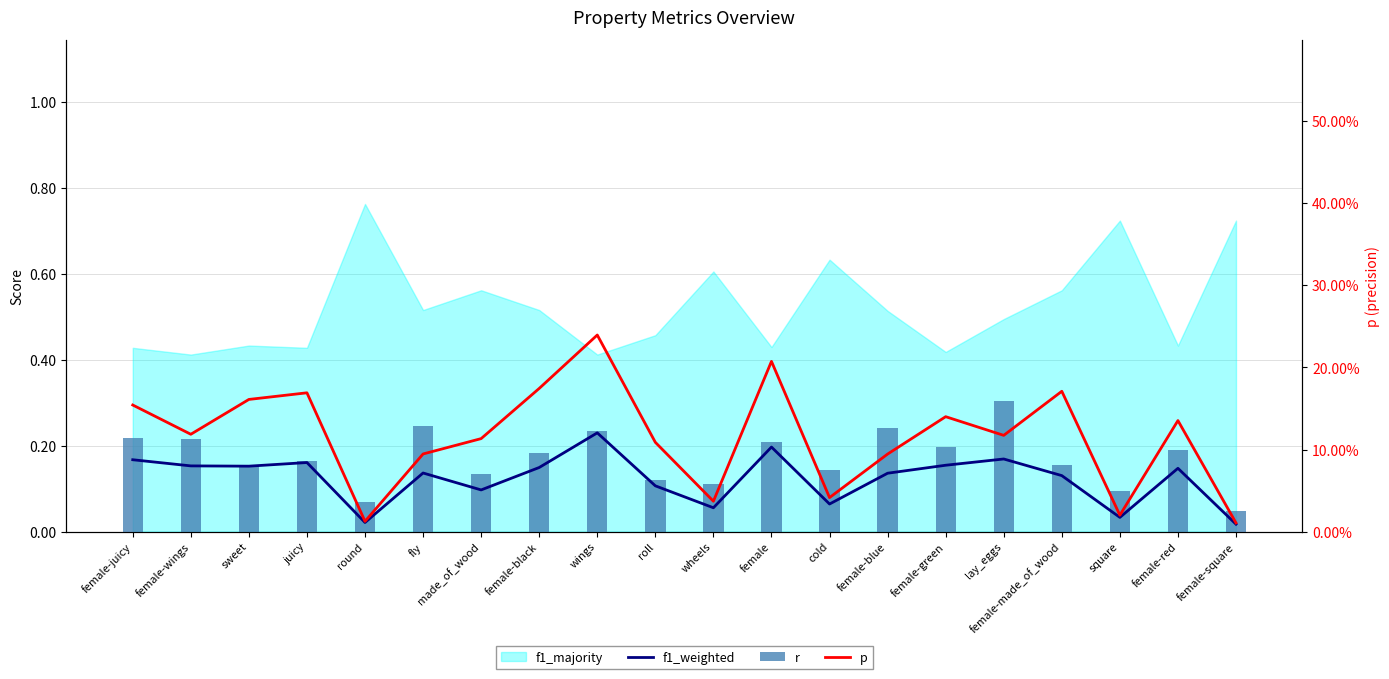

What is the difference between the maximum and minimum values in the r series?

0.3